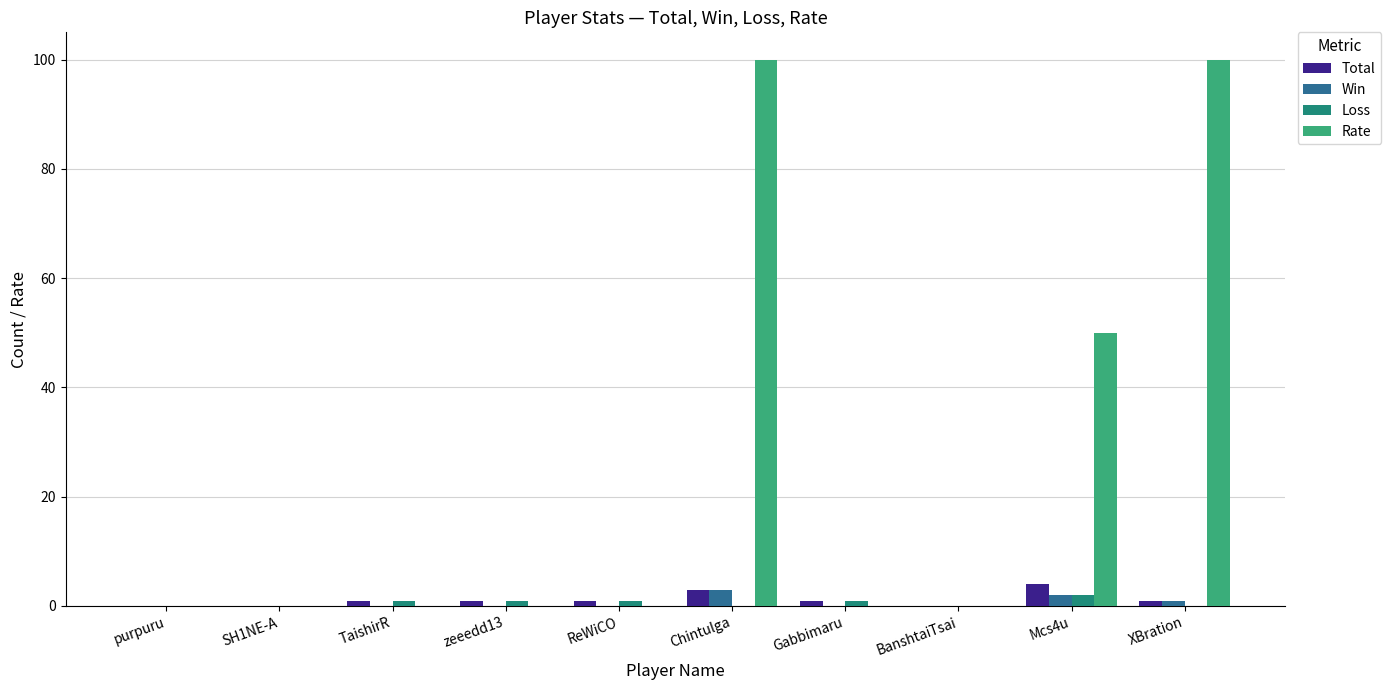

True or false: Win has a value of 0 at BanshtaiTsai.

True